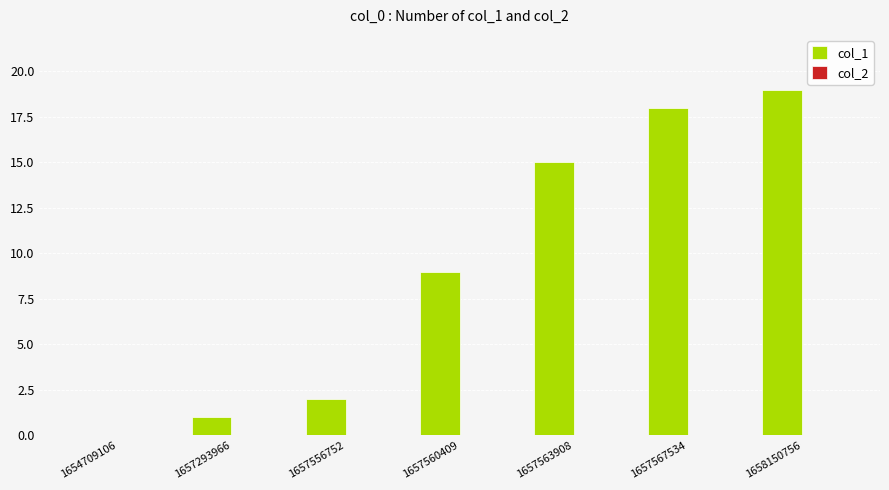

Reading left to right, list all the values displayed in this chart.

1654709106=0	1657293966=1	1657556752=2	1657560409=9	1657563908=15	1657567534=18	1658150756=19